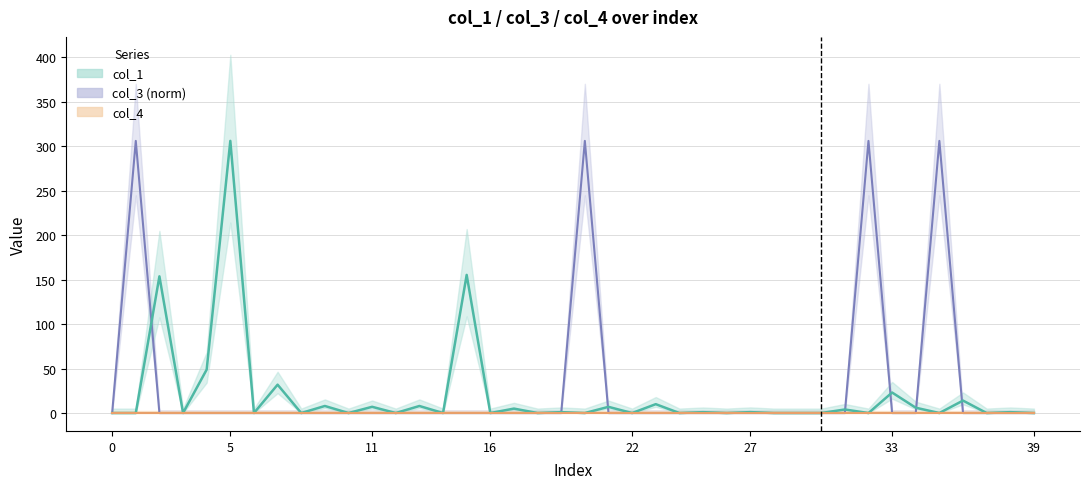

How many positive values does the col_1 series have?

37